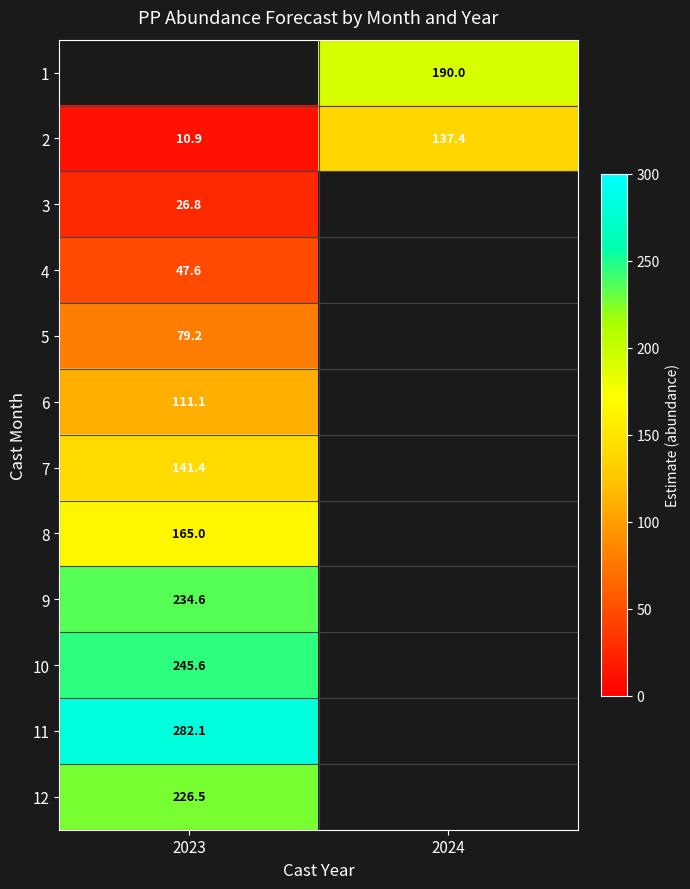

True or false: 12 has a value of 121.4 at 2023.

False